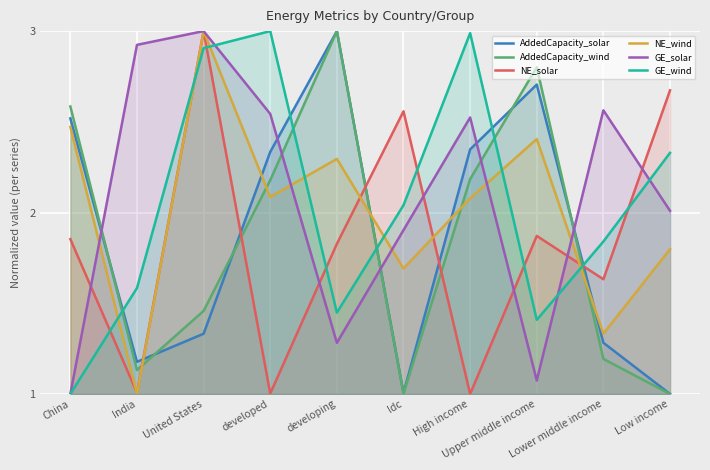

Between ldc and developed, which is larger?

developed